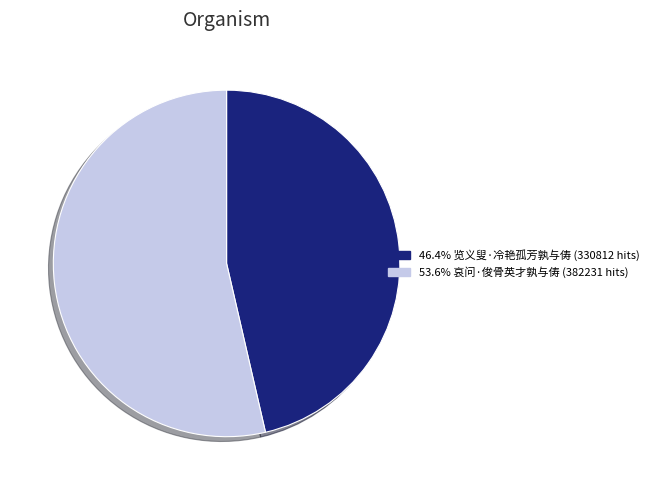

Is there any slice that represents more than half of the pie?

Yes